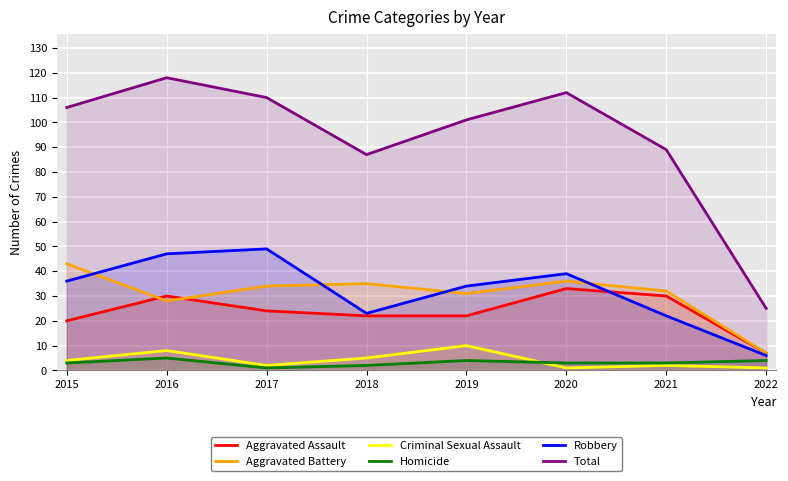

List the labels in order of Homicide value, smallest first.

2017, 2018, 2015, 2020, 2021, 2019, 2022, 2016